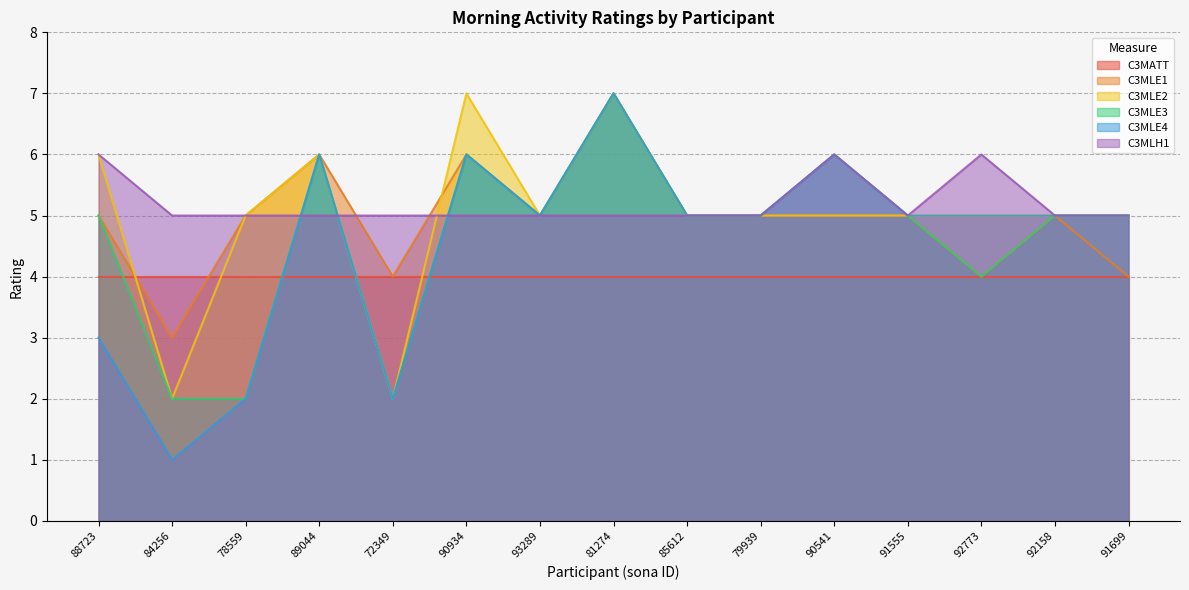

What are all the series names shown in the legend?

C3MATT, C3MLE1, C3MLE2, C3MLE3, C3MLE4, C3MLH1